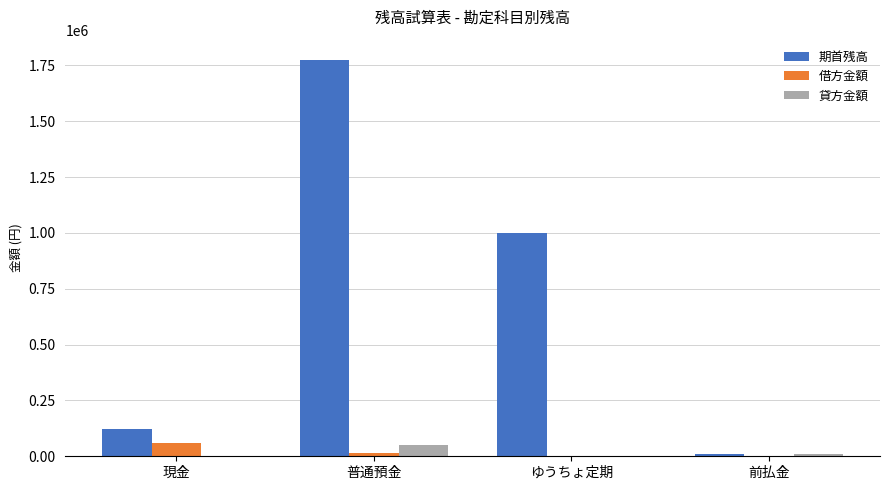

Between 現金 and 普通預金, which series saw the biggest shift?

期首残高